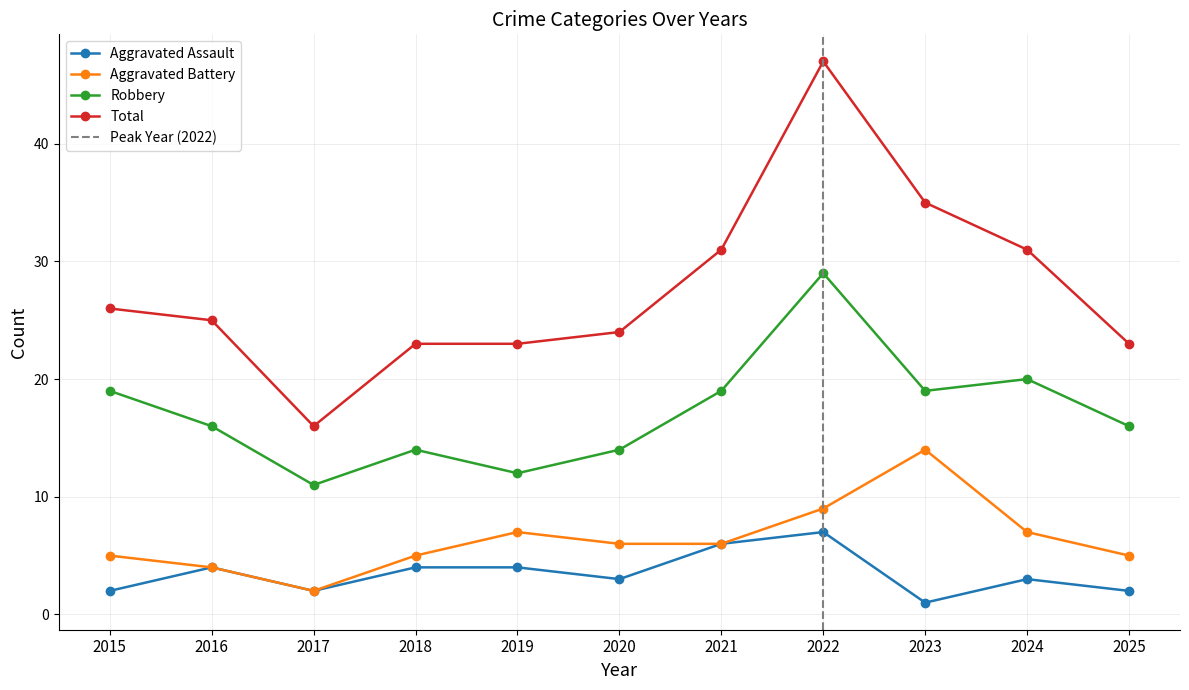

The Aggravated Assault series shows 3 at 2022. True or false?

False